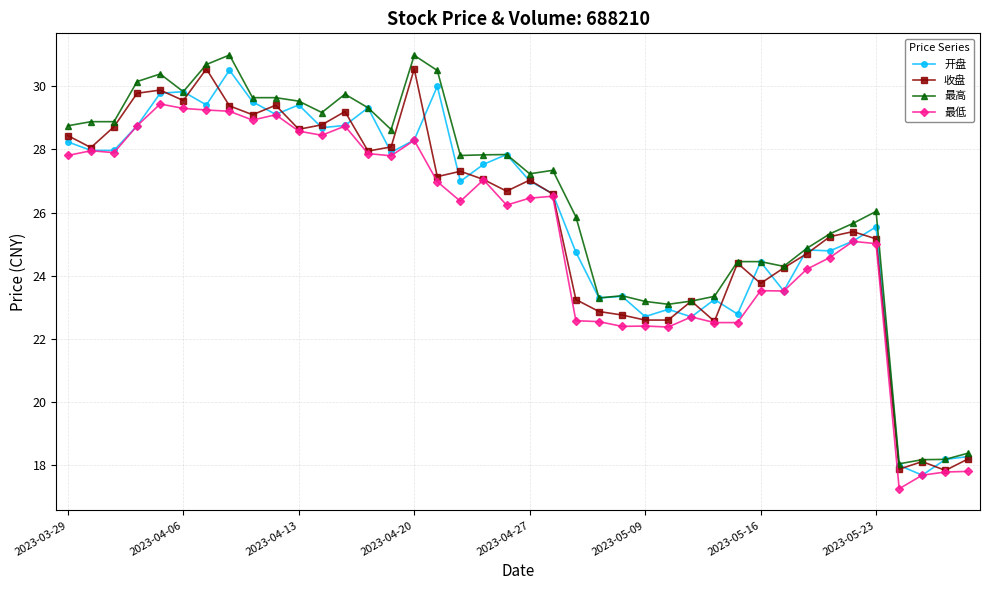

What is the maximum value shown in the chart?

31.0